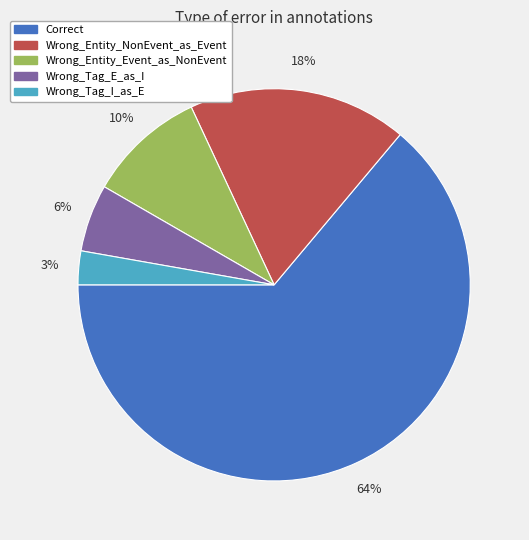

Does any single category account for the majority?

Yes